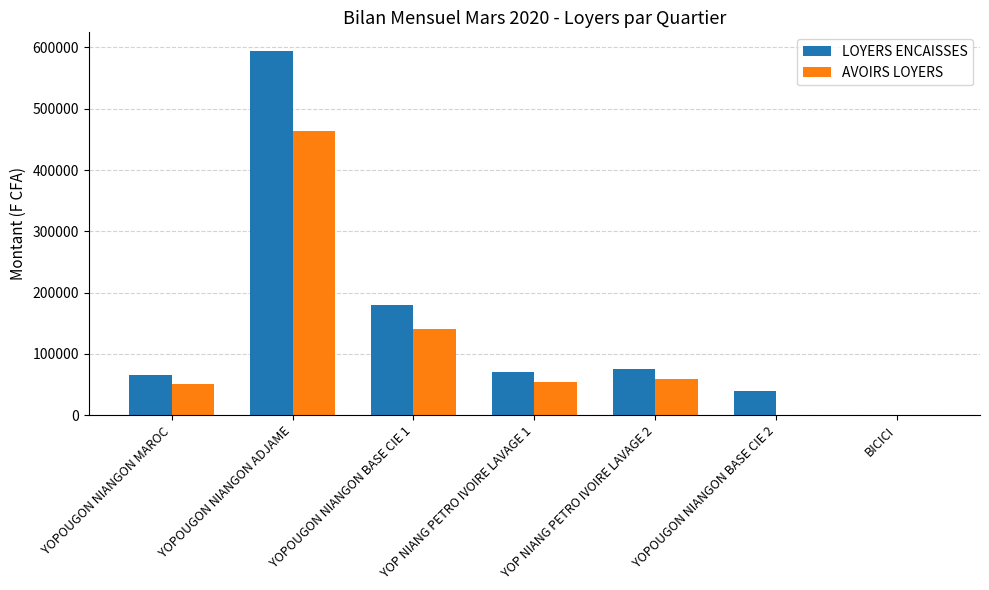

What is the sum of all AVOIRS LOYERS values?

768300